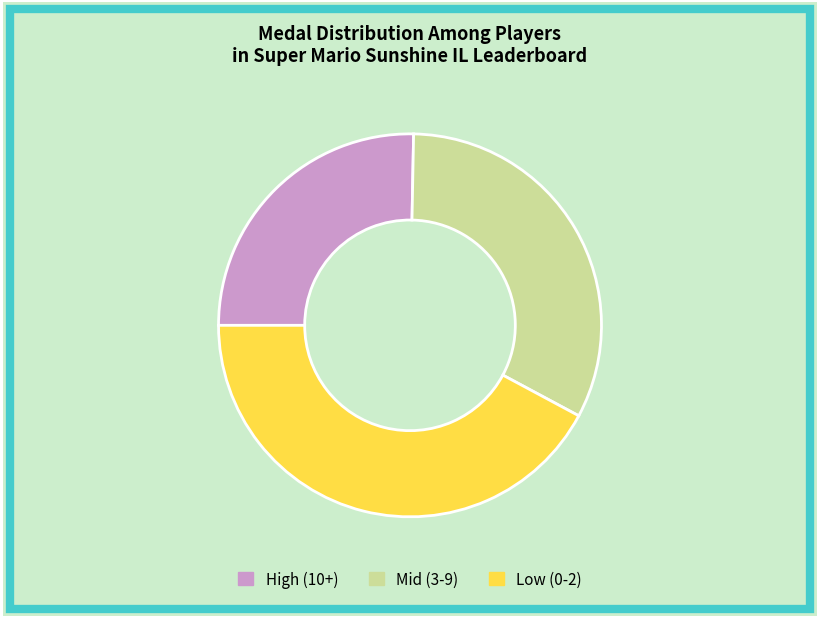

How many segments does this pie chart have?

3